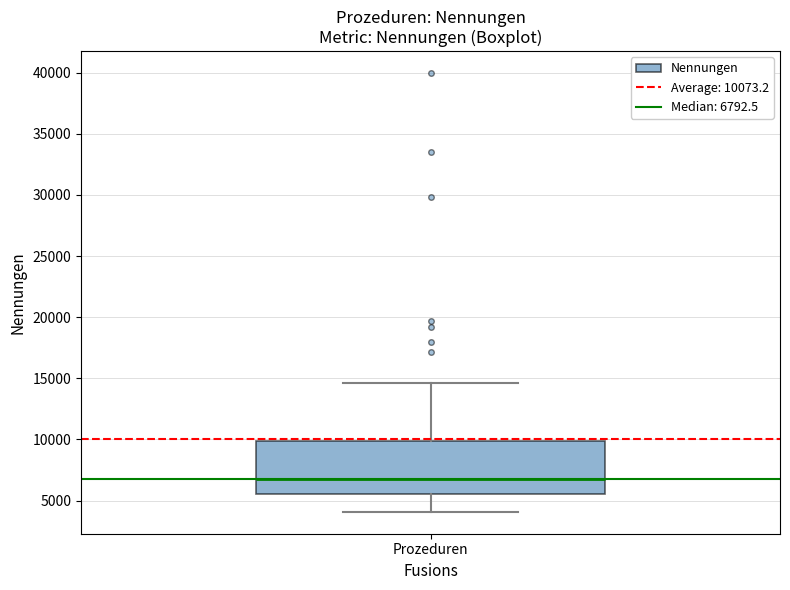

Read this box plot against the y-axis: the position of the median line, the range covered by the box, and the ends of both whiskers. The values are not printed on the chart, so give them approximately, as read against the axis.

median 7000, box 5500 to 10000, whiskers 4000 to 14500